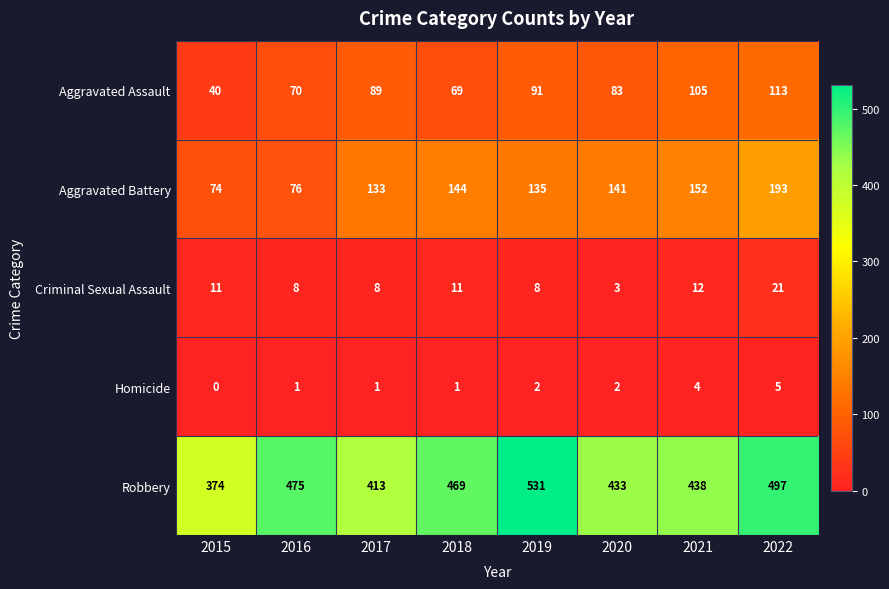

What is the difference between the highest and lowest values at 2019?

529